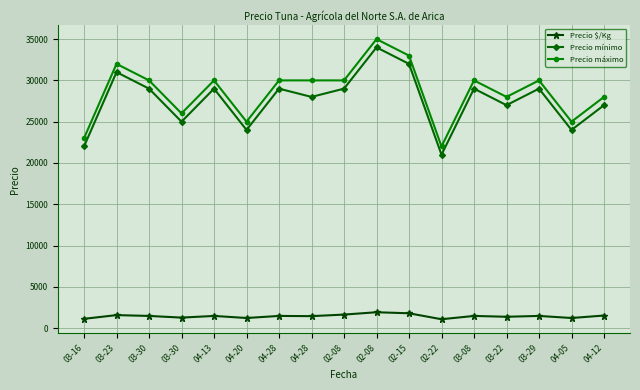

Does the chart have visible grid lines?

Yes